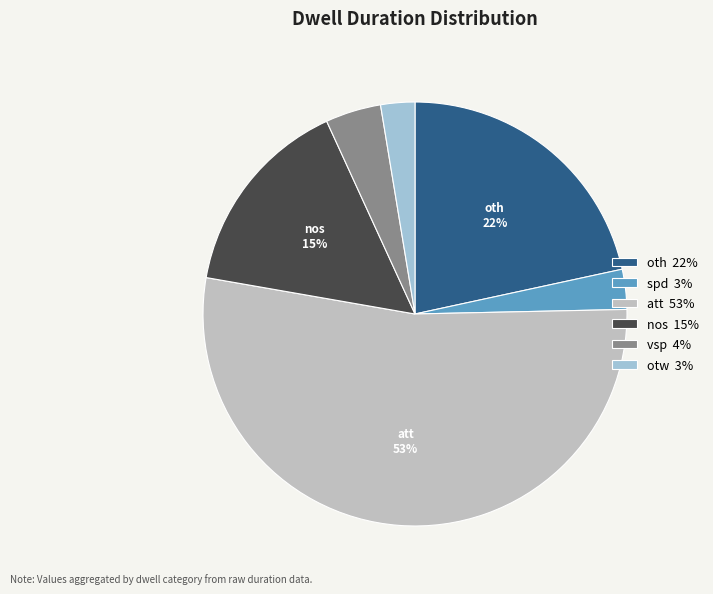

Is there a majority slice in this chart?

Yes